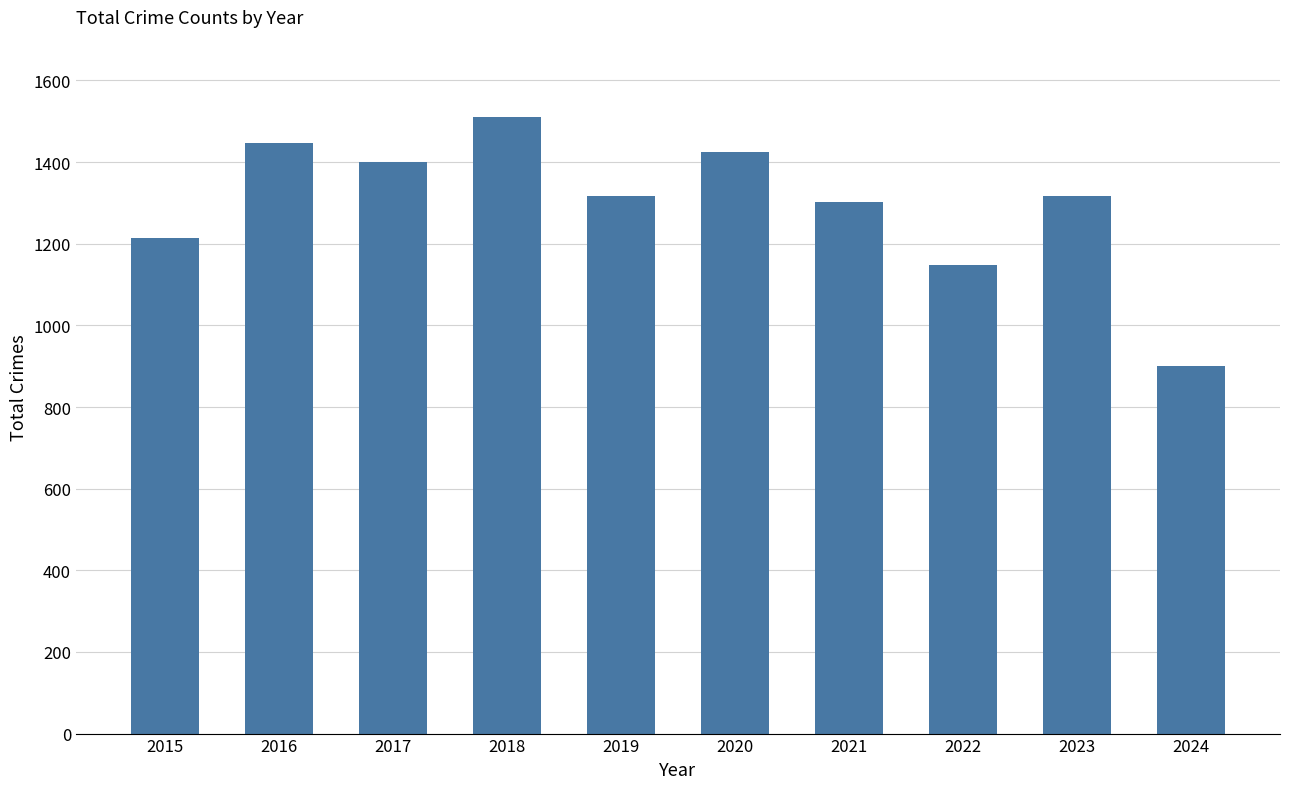

What is the value of the 2nd bar from the left?

1448